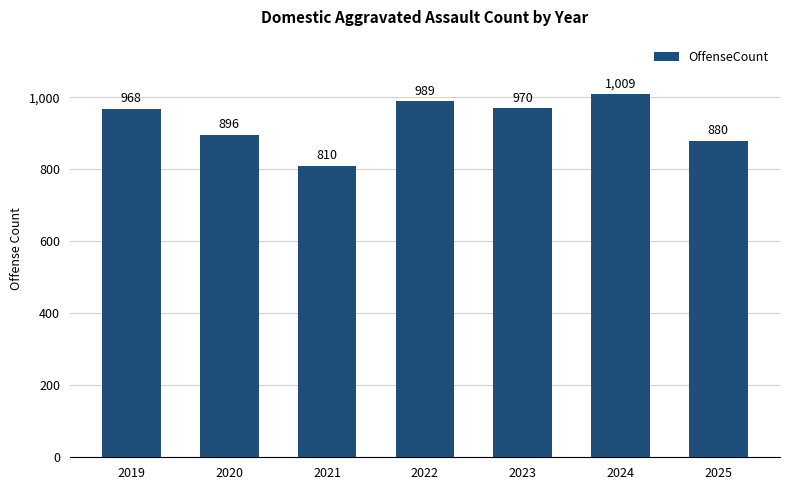

At which label is the value closest to 909?

2020